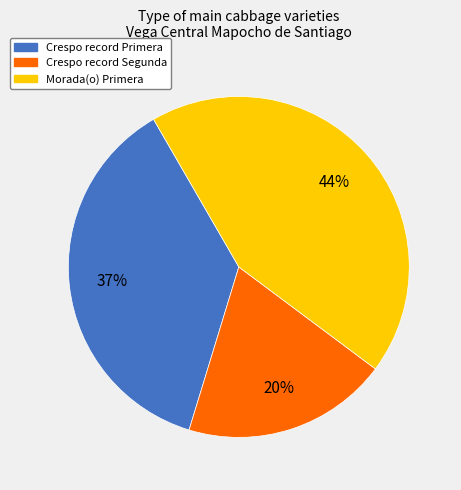

Is there any slice that represents more than half of the pie?

No